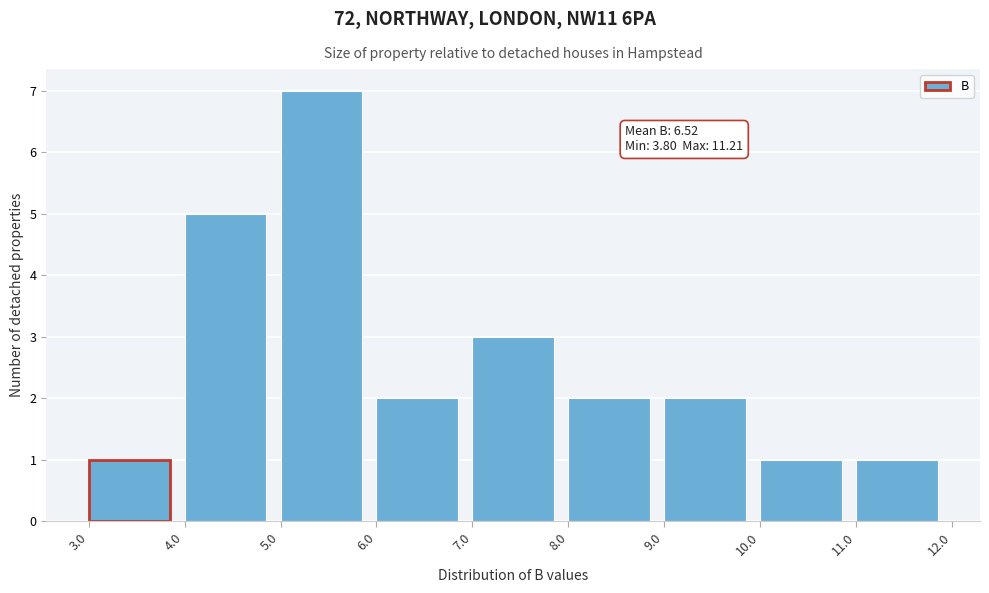

Which range on the x-axis has the tallest bar?

5.0 to 6.0